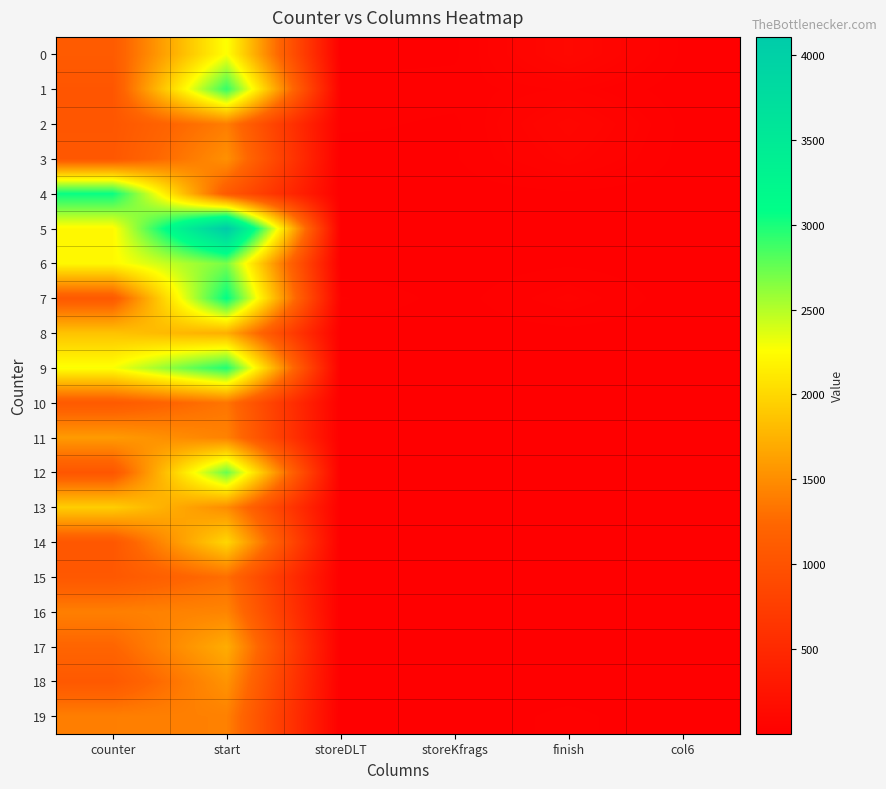

Which has a higher value, start or finish?

start